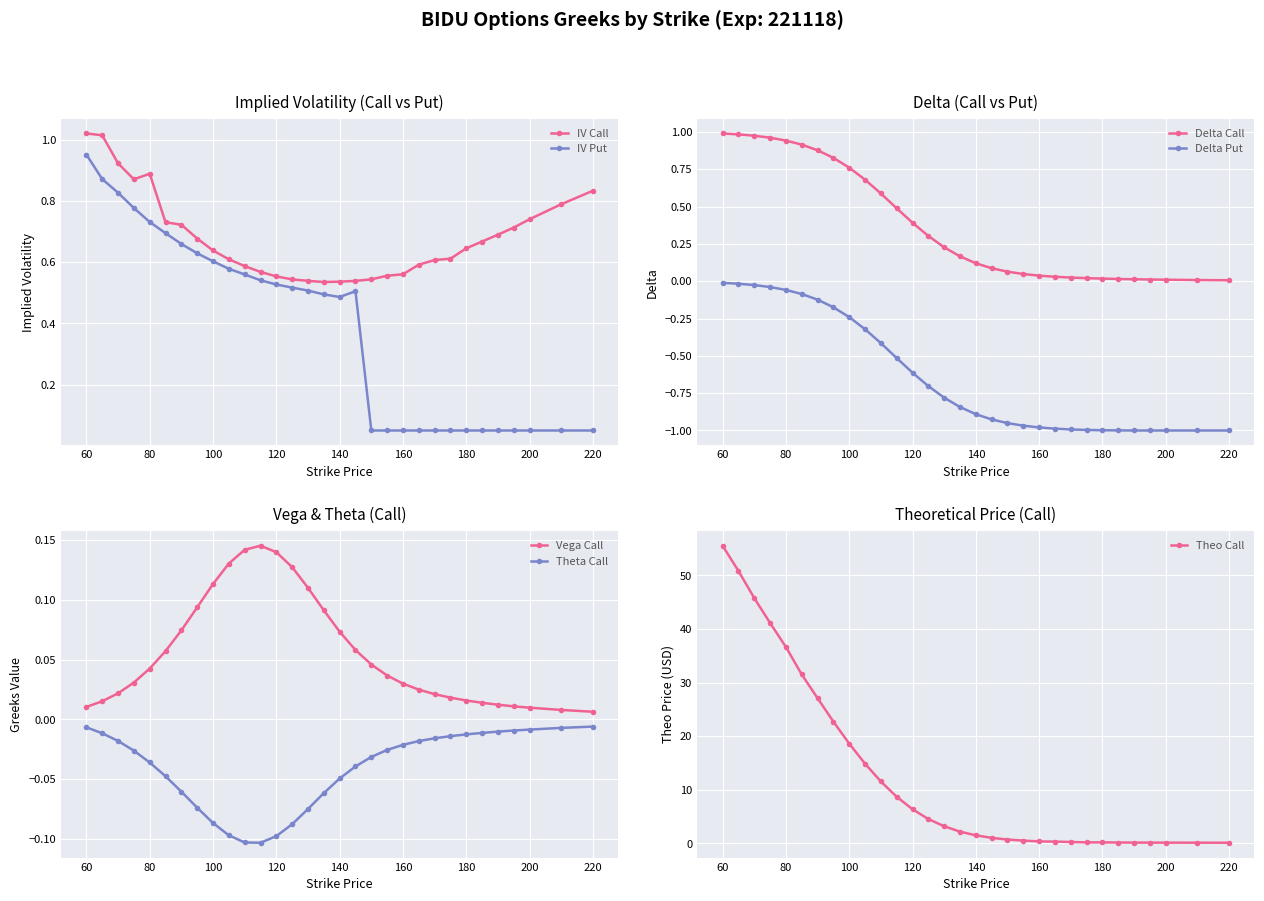

Between 145 and 150, which series saw the biggest shift?

iv_put